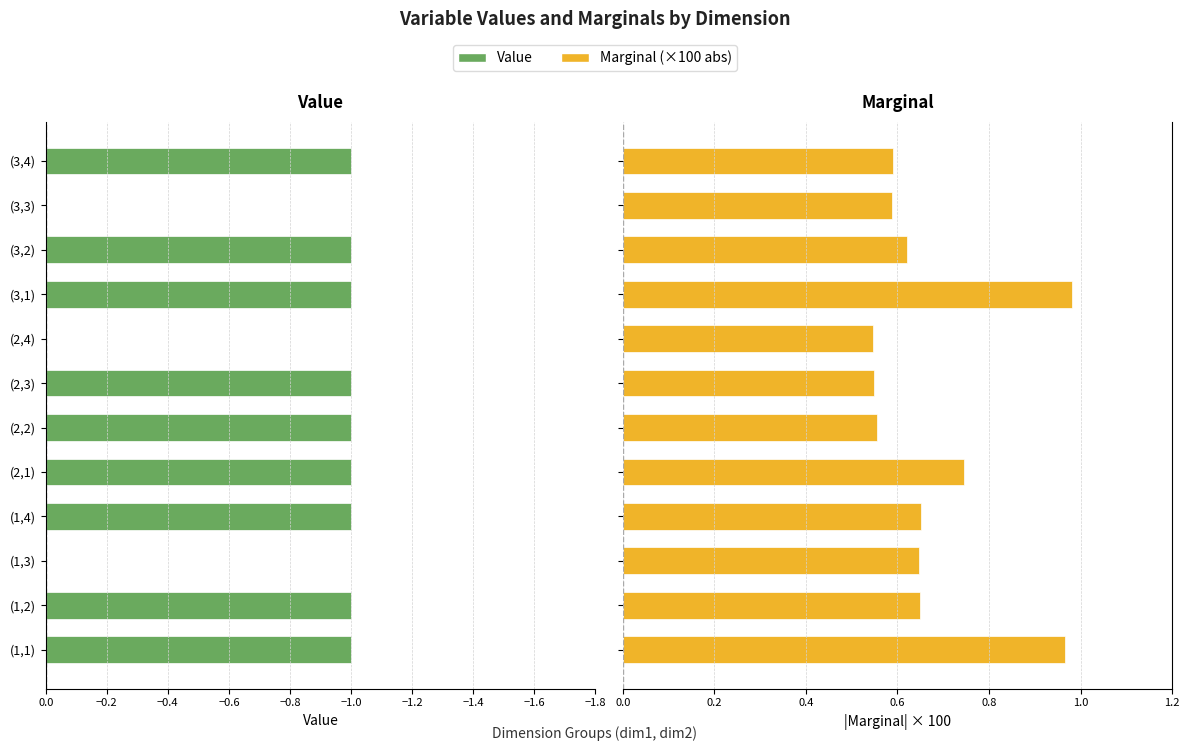

Between (1,4) and (3,2), which series saw the biggest shift?

Marginal (×100 abs)